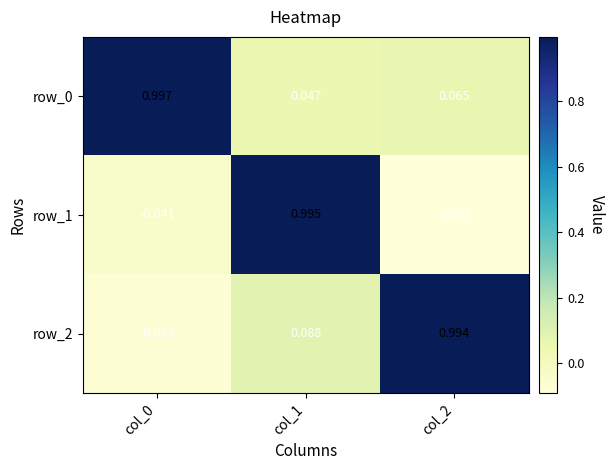

Count the number of data series in this chart.

3